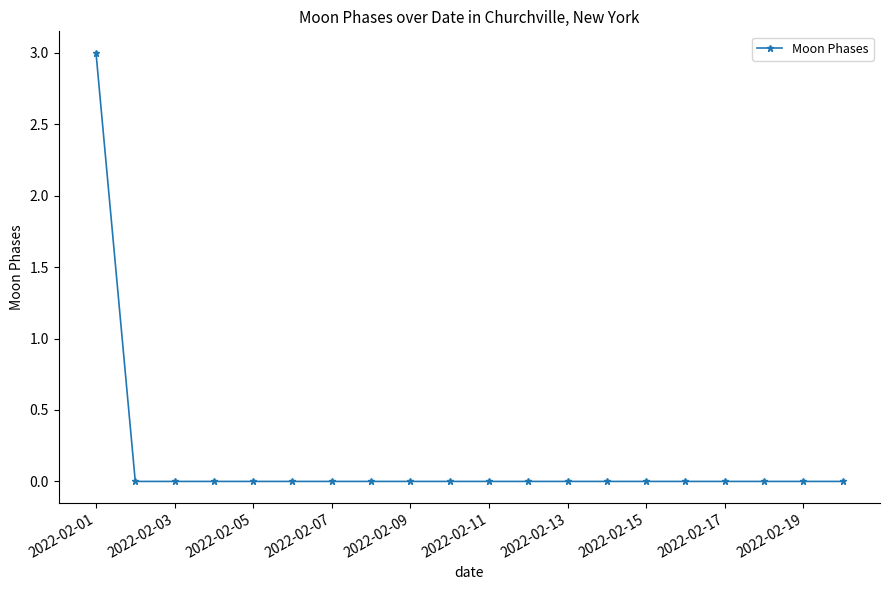

Reading left to right, what are all the values shown in this chart?

3	0	0	0	0	0	0	0	0	0	0	0	0	0	0	0	0	0	0	0